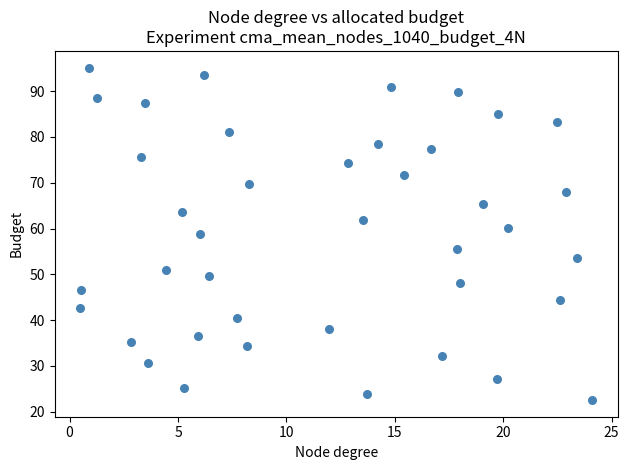

What is the range of X values (max minus min)?

23.6